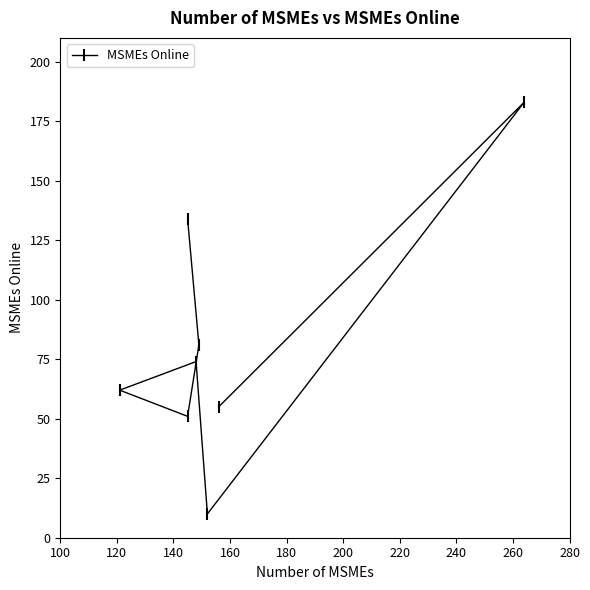

Reading left to right, what are all the values shown in this chart?

55	183	10	74	62	51	81	134